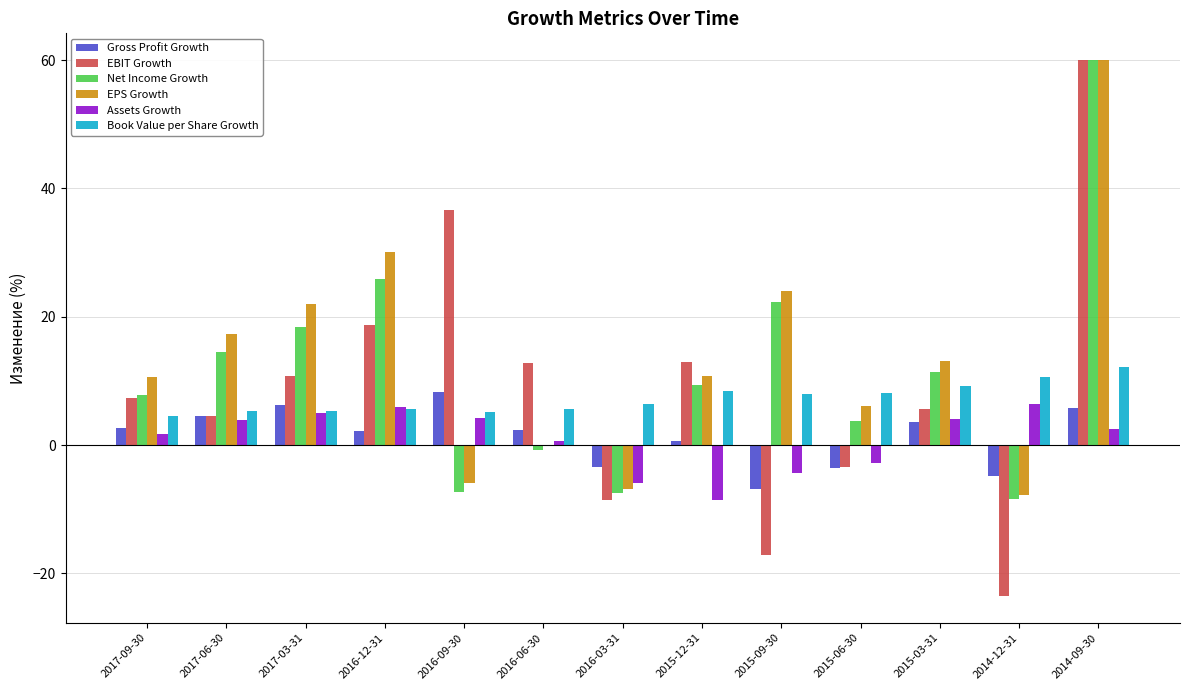

How many series are shown in this chart?

6